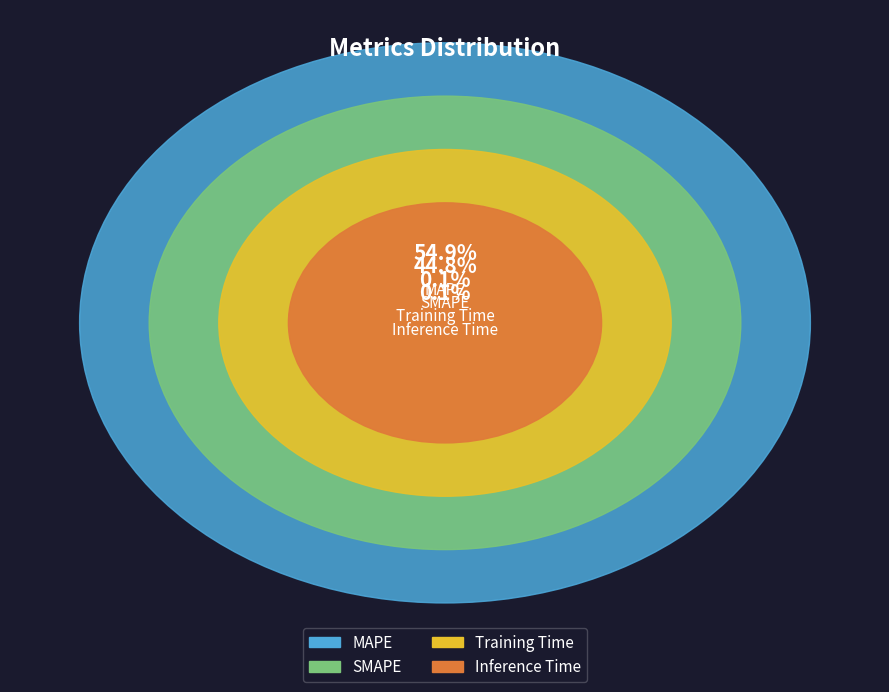

Between Training Time and MAPE, which is larger?

MAPE